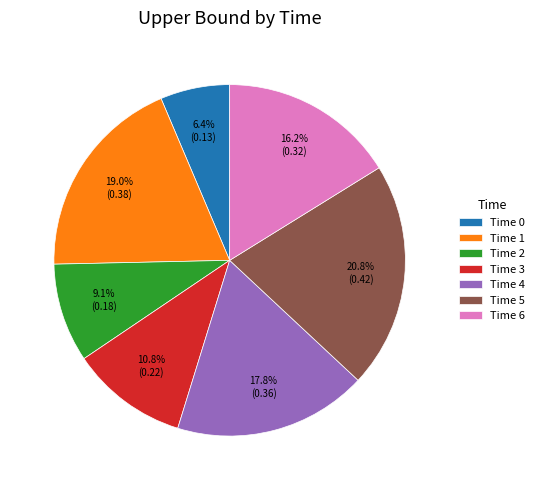

Does any single category account for the majority?

No